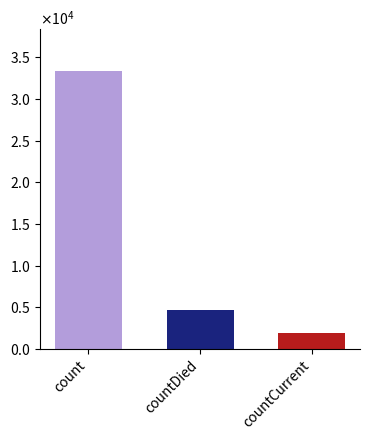

The value at countDied is 1133. True or false?

False